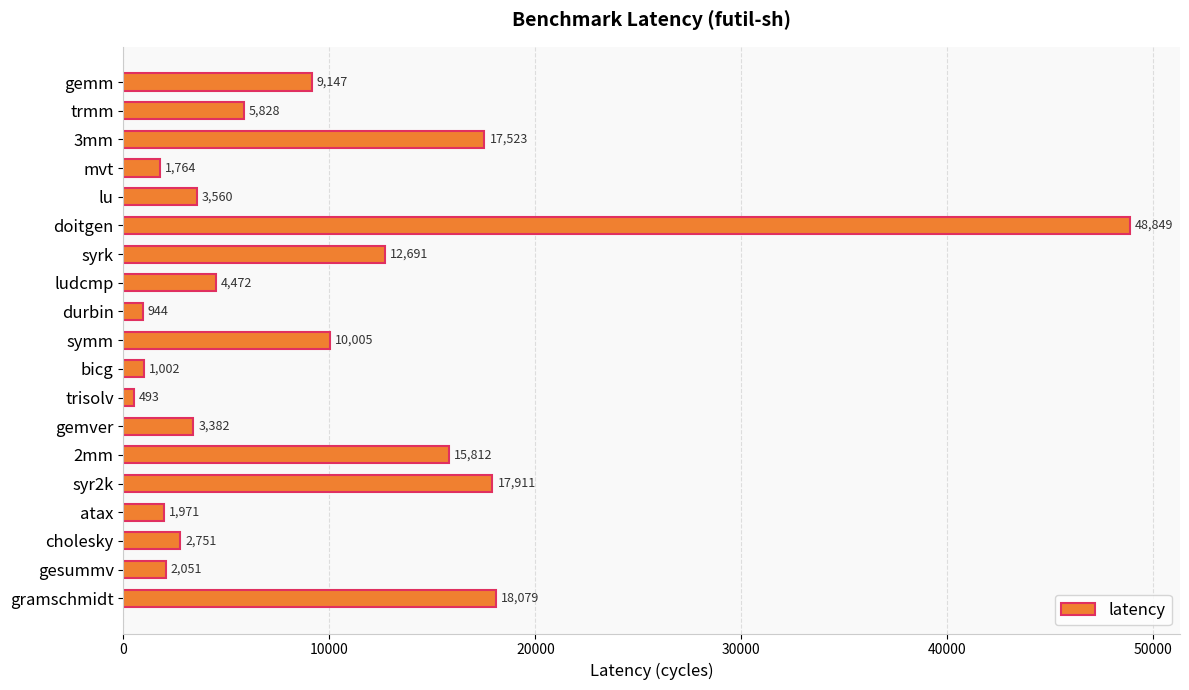

What is the change in value from doitgen to atax?

-46878